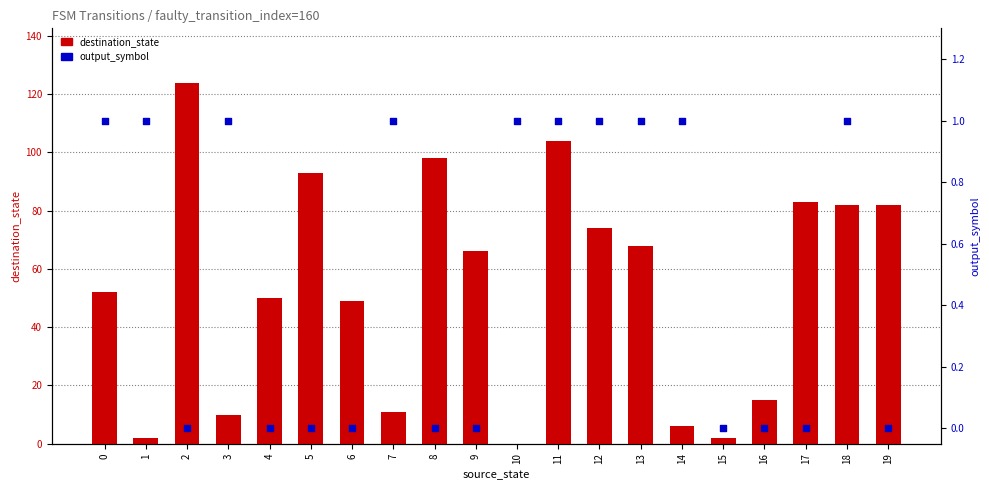

What is the total value across all series at 16?

15